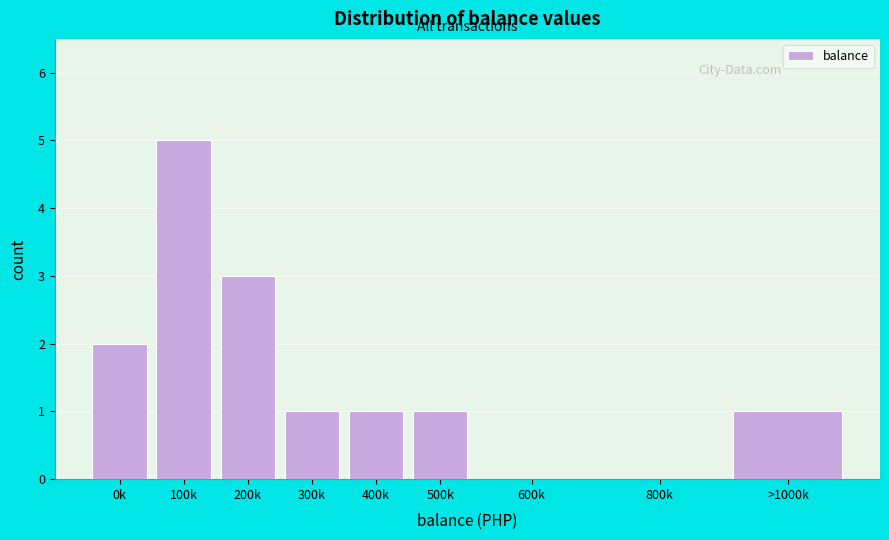

Reading right to left, what are all the values shown in this chart?

>1000k=1	800k=0	600k=0	500k=1	400k=1	300k=1	200k=3	100k=5	0k=2